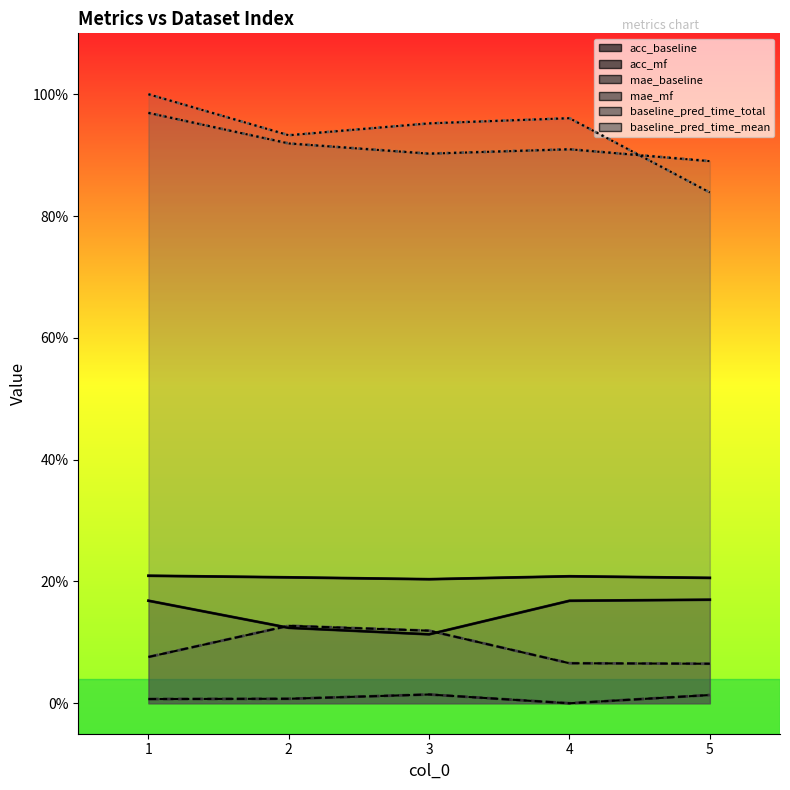

Count the acc_mf values in the range 0 to 1.

5